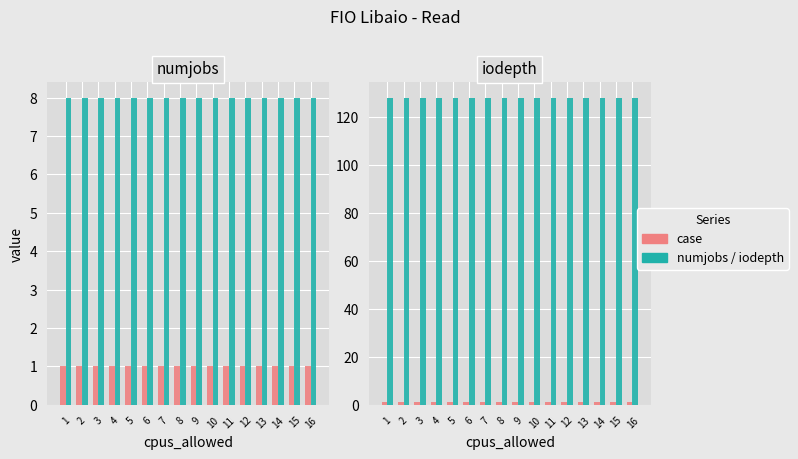

Reading left to right, extract all data points from this chart.

case: 1=1	2=1	3=1	4=1	5=1	6=1	7=1	8=1	9=1	10=1	11=1	12=1	13=1	14=1	15=1	16=1
numjobs: 1=8	2=8	3=8	4=8	5=8	6=8	7=8	8=8	9=8	10=8	11=8	12=8	13=8	14=8	15=8	16=8
iodepth: 1=128	2=128	3=128	4=128	5=128	6=128	7=128	8=128	9=128	10=128	11=128	12=128	13=128	14=128	15=128	16=128